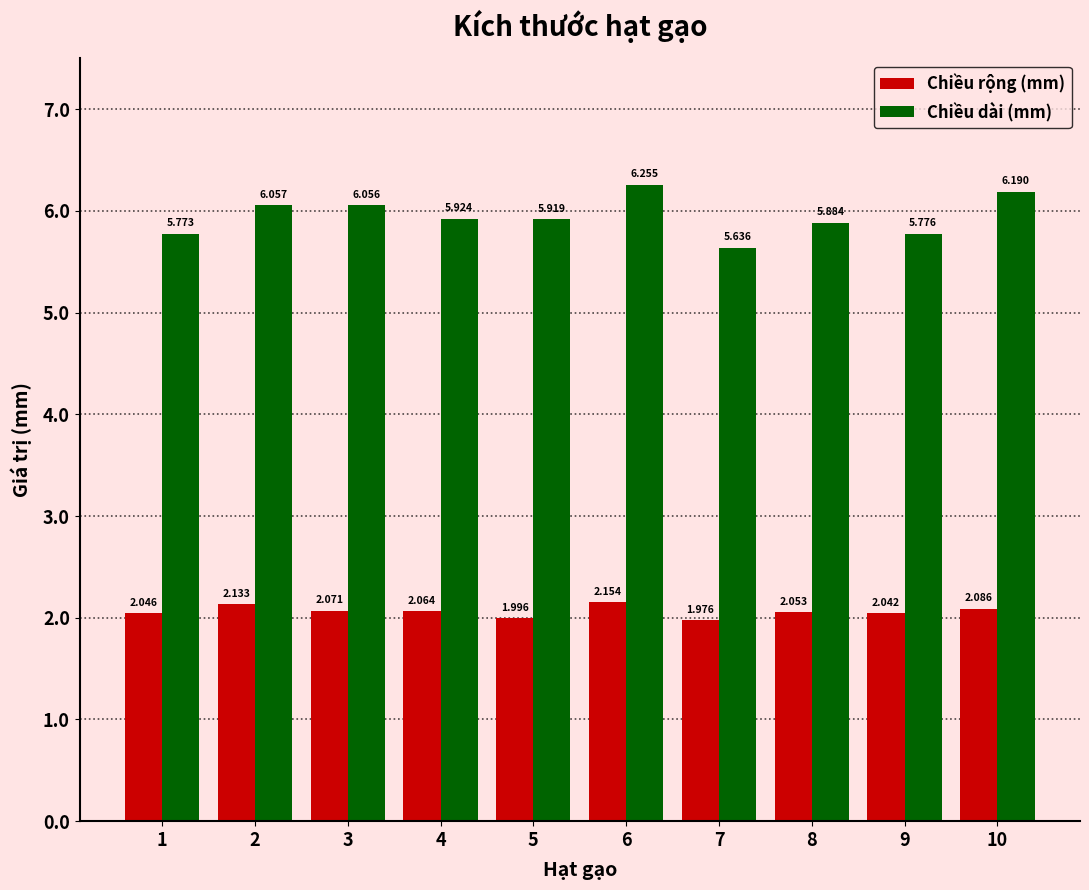

At how many categories does at least one series exceed 5?

10